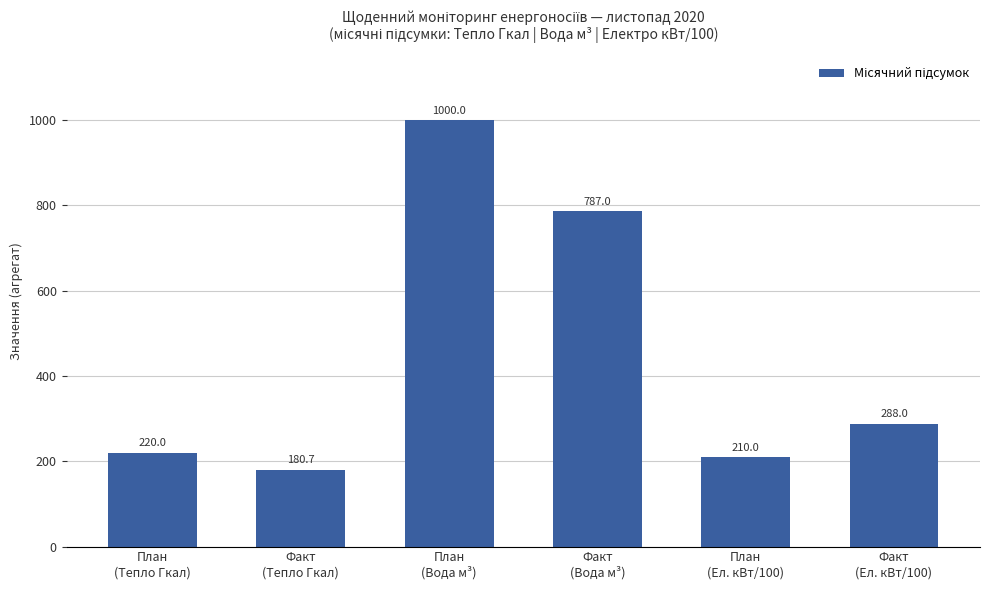

The chart shows a value of 220.0 at План
(Тепло Гкал). True or false?

True